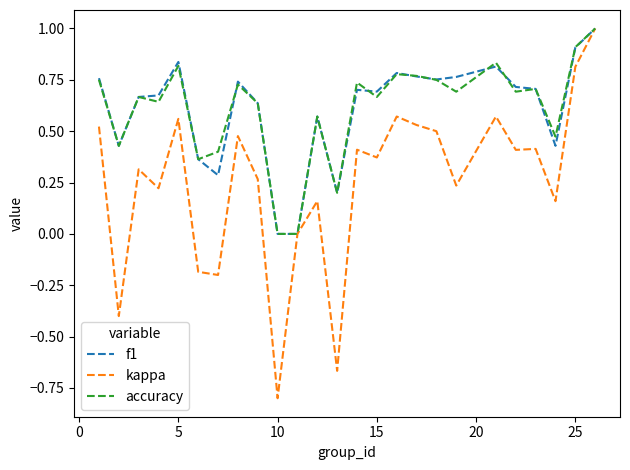

What is the greatest value displayed?

1.0